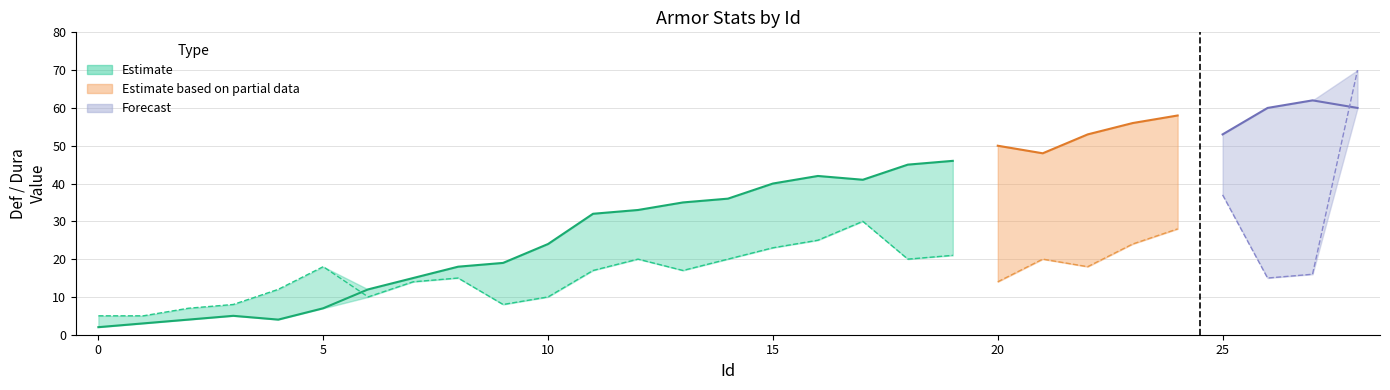

What is the sum of all Dura line values?

305